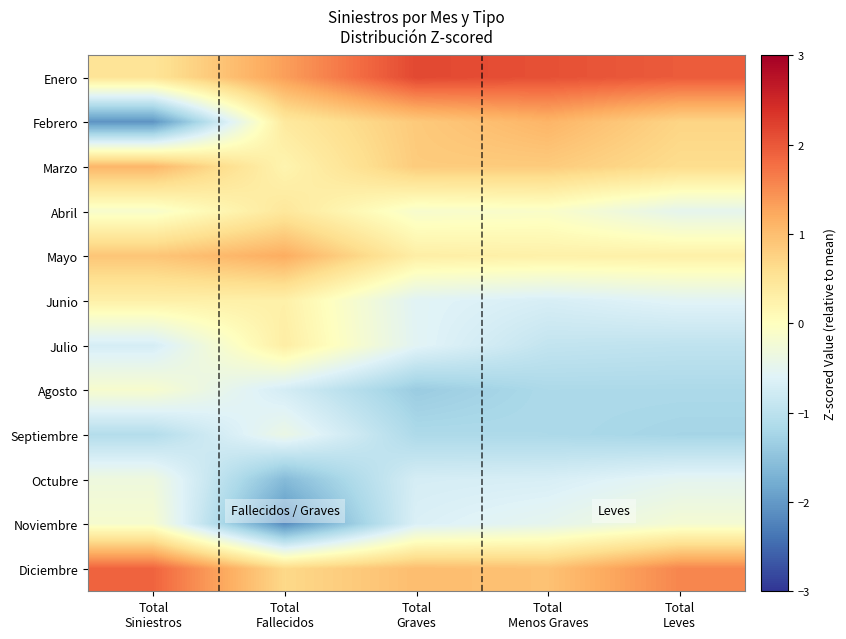

Between Total
Leves and Total
Siniestros, which is larger?

Total
Leves